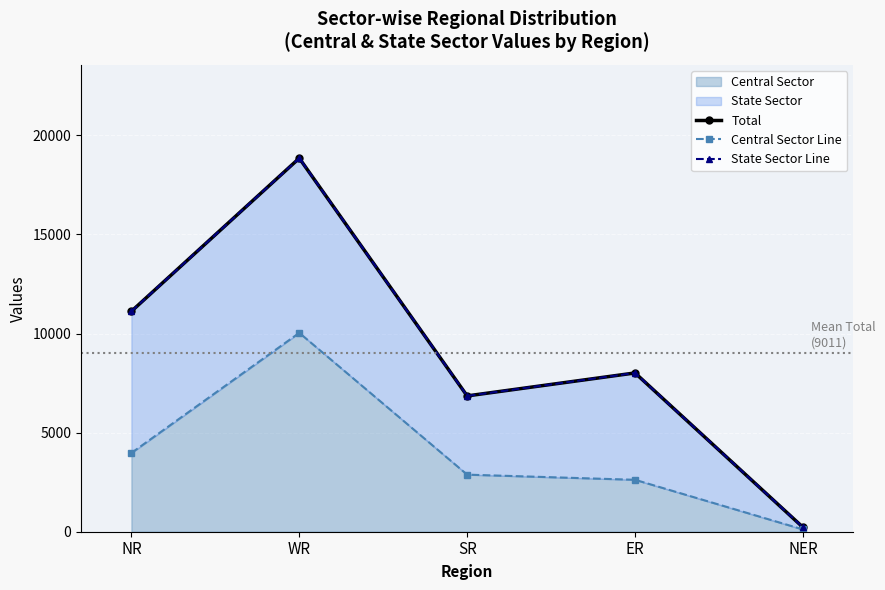

What is the highest value of the Central Sector series?

10034